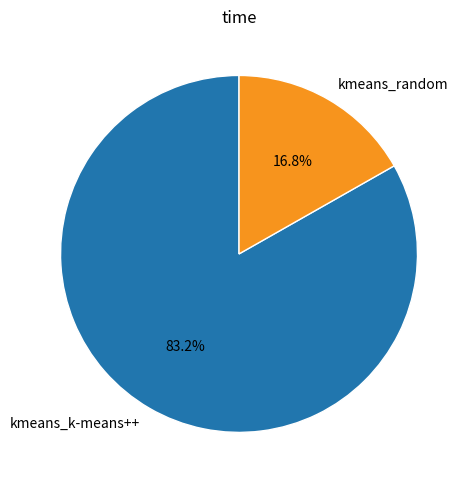

What is the majority slice?

kmeans_k-means++